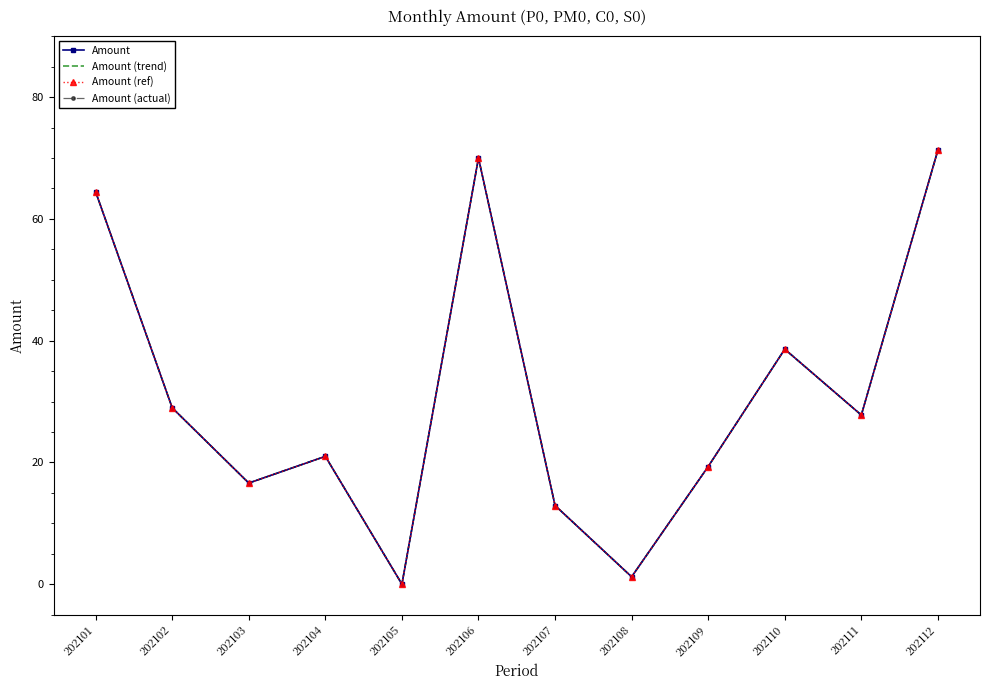

At which label does Amount (trend) first exceed 27?

202101